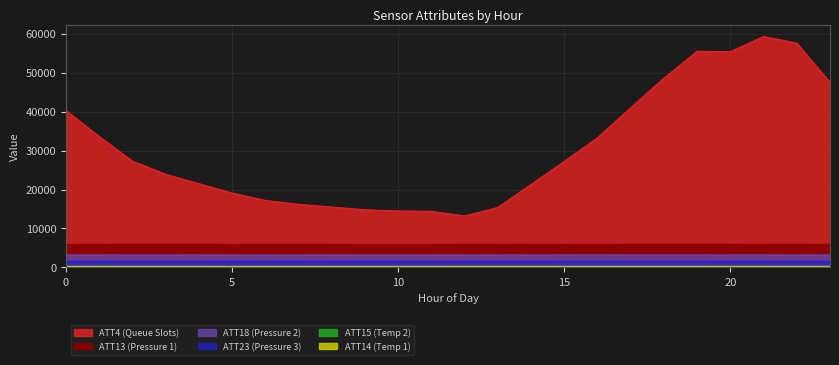

Reading left to right, list all the values displayed in this chart.

ATT4 (Queue Slots): 40300.0	33600.0	27300.0	23900.0	21500.0	19100.0	17200.0	16200.0	15500.0	14800.0	14500.0	14400.0	13200.0	15400.0	21300.0	27200.0	33300.0	41000.0	48600.0	55500.0	55400.0	59300.0	57600.0	47500.0
ATT13 (Pressure 1): 5905.0	5907.9	5911.8	5914.5	5911.4	5907.5	5906.0	5903.7	5901.7	5899.7	5900.5	5899.3	5903.2	5905.3	5908.8	5908.9	5907.0	5909.9	5912.5	5913.1	5910.3	5907.3	5902.9	5901.4
ATT18 (Pressure 2): 3197.1	3200.5	3205.2	3206.9	3201.7	3197.6	3194.5	3192.5	3192.6	3194.5	3193.7	3193.7	3197.6	3200.3	3204.4	3207.3	3207.6	3209.2	3209.6	3209.2	3204.0	3202.1	3196.7	3194.9
ATT23 (Pressure 3): 1557.6	1560.1	1565.4	1567.7	1563.7	1559.8	1556.1	1554.3	1554.0	1556.1	1557.2	1559.0	1563.2	1564.3	1568.2	1571.0	1572.2	1573.2	1572.3	1570.0	1563.8	1562.0	1556.4	1554.9
ATT14 (Temp 1): 267.9	268.0	268.2	268.4	268.6	268.5	268.7	268.8	268.7	268.4	268.4	268.3	268.2	267.7	267.6	267.4	267.4	267.4	267.4	267.1	267.0	267.2	267.9	268.0
ATT15 (Temp 2): 233.7	234.8	230.8	231.3	231.4	226.4	222.9	228.9	230.9	232.4	233.4	234.1	236.0	237.8	239.2	239.6	239.0	235.2	234.6	236.2	237.6	237.1	233.5	234.7